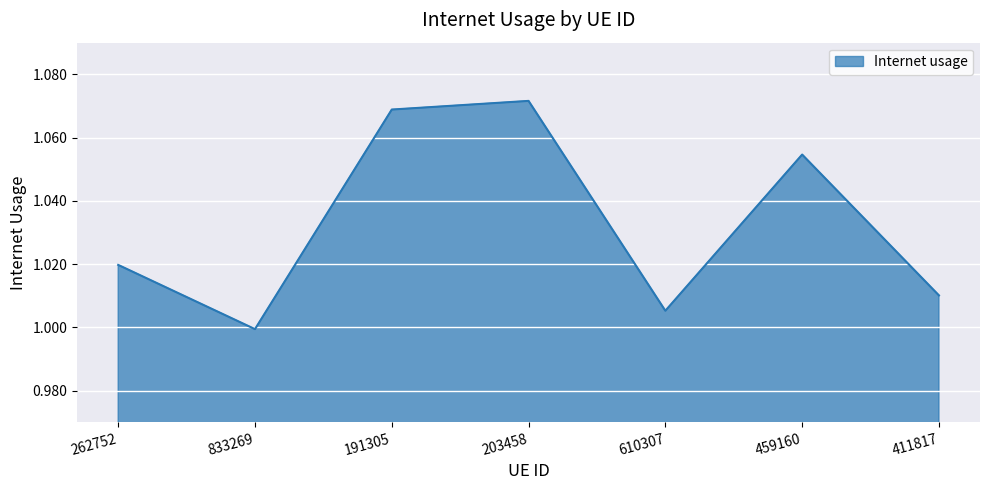

Where does the data first go above 1?

262752